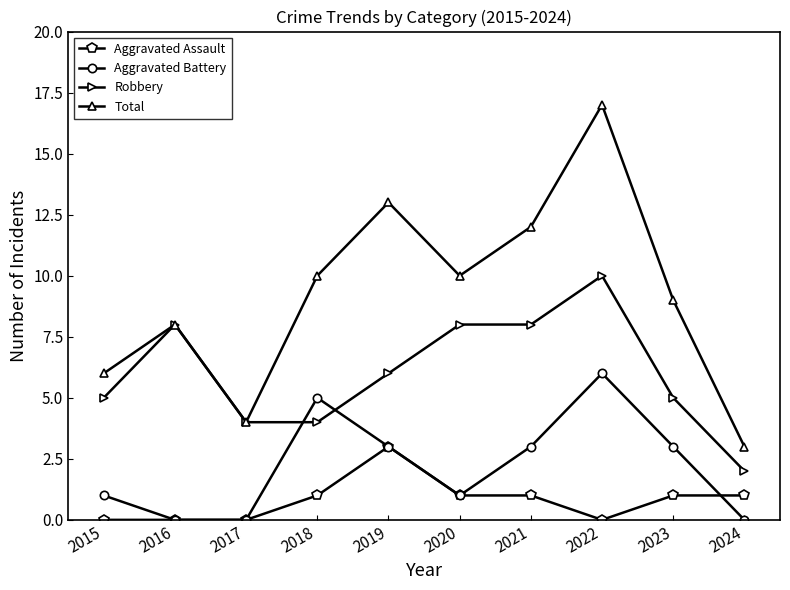

At which label does Total reach its minimum?

2024